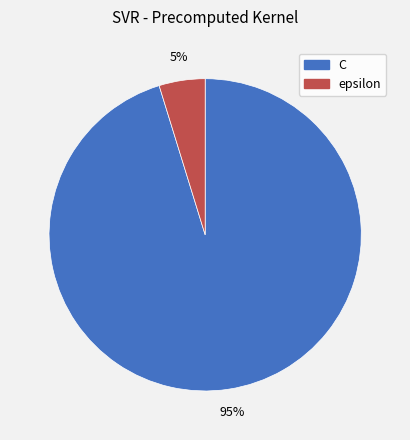

What is the majority slice?

C